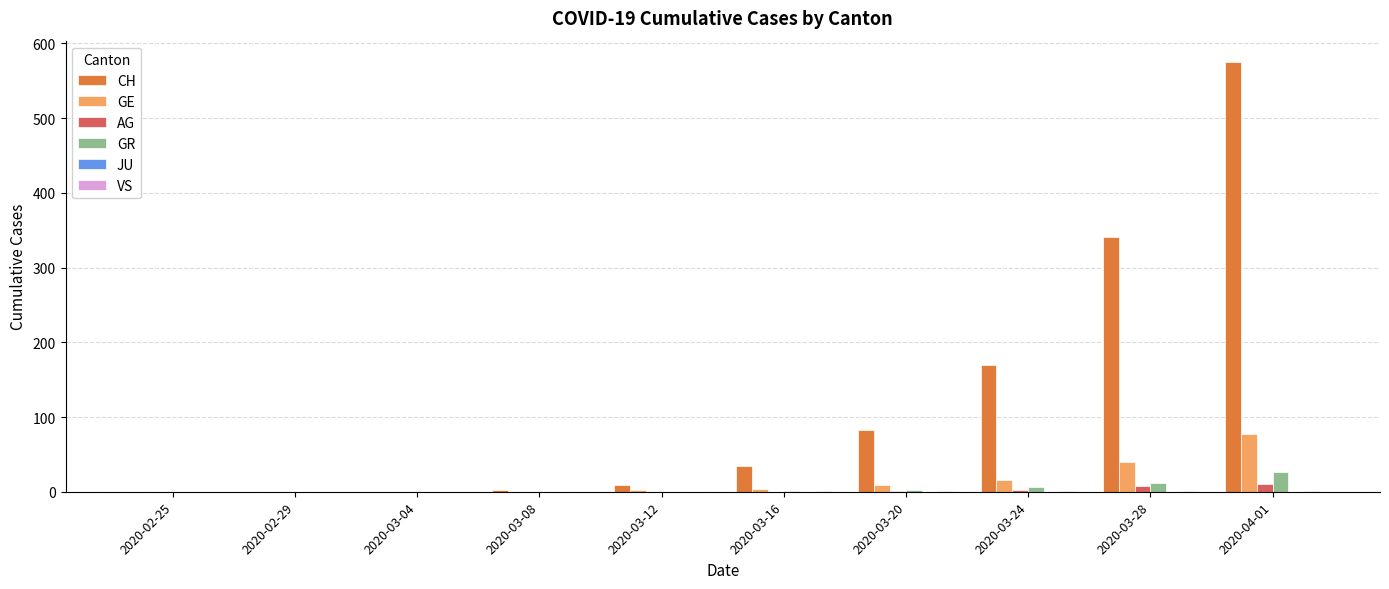

The value of GE at 2020-02-25 is 26. True or false?

False